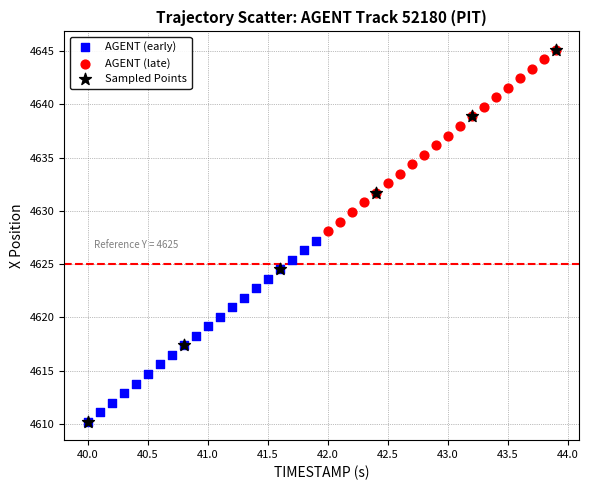

Which series has the largest Y range (max minus min)?

Sampled Points